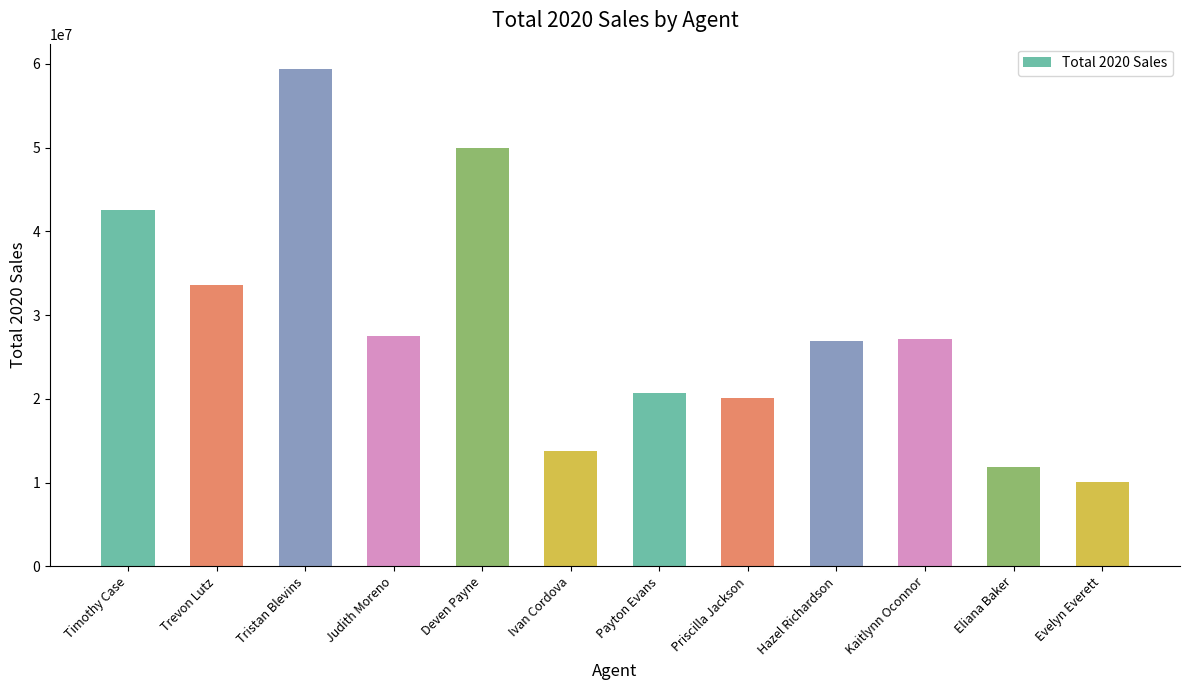

How many bars are there in total?

12